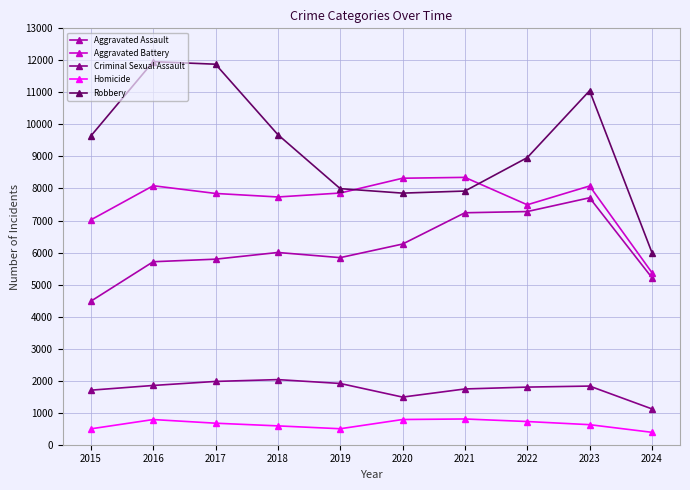

True or false: Criminal Sexual Assault and Aggravated Battery intersect in this chart.

False